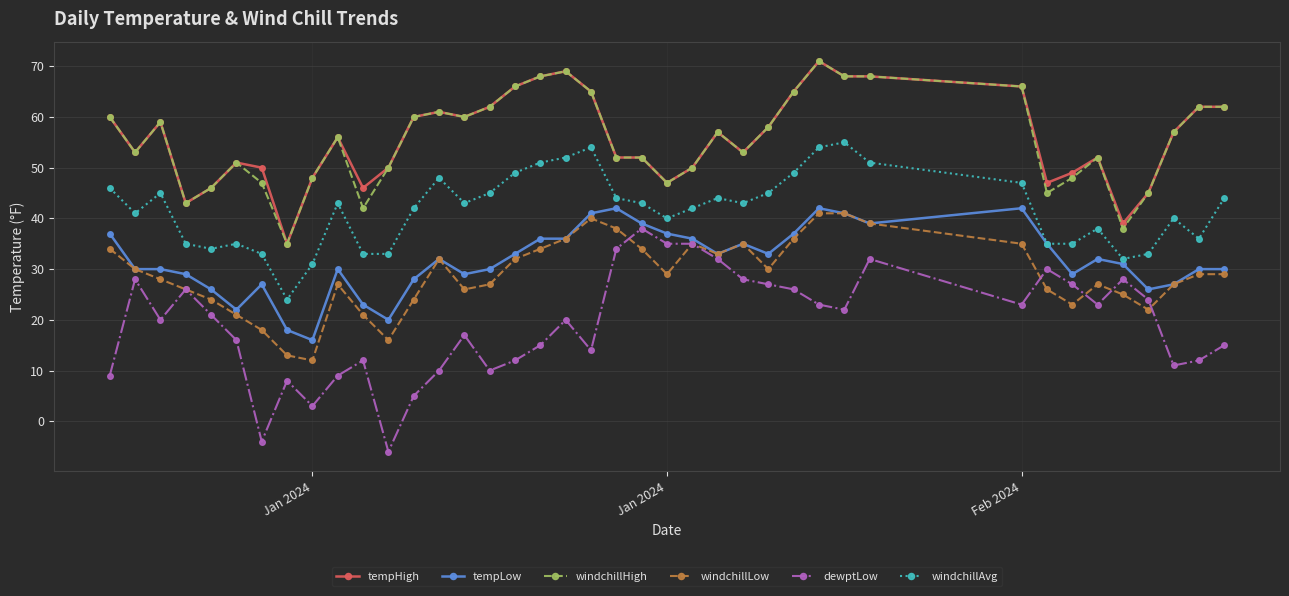

What is the lowest value of the tempHigh series?

35